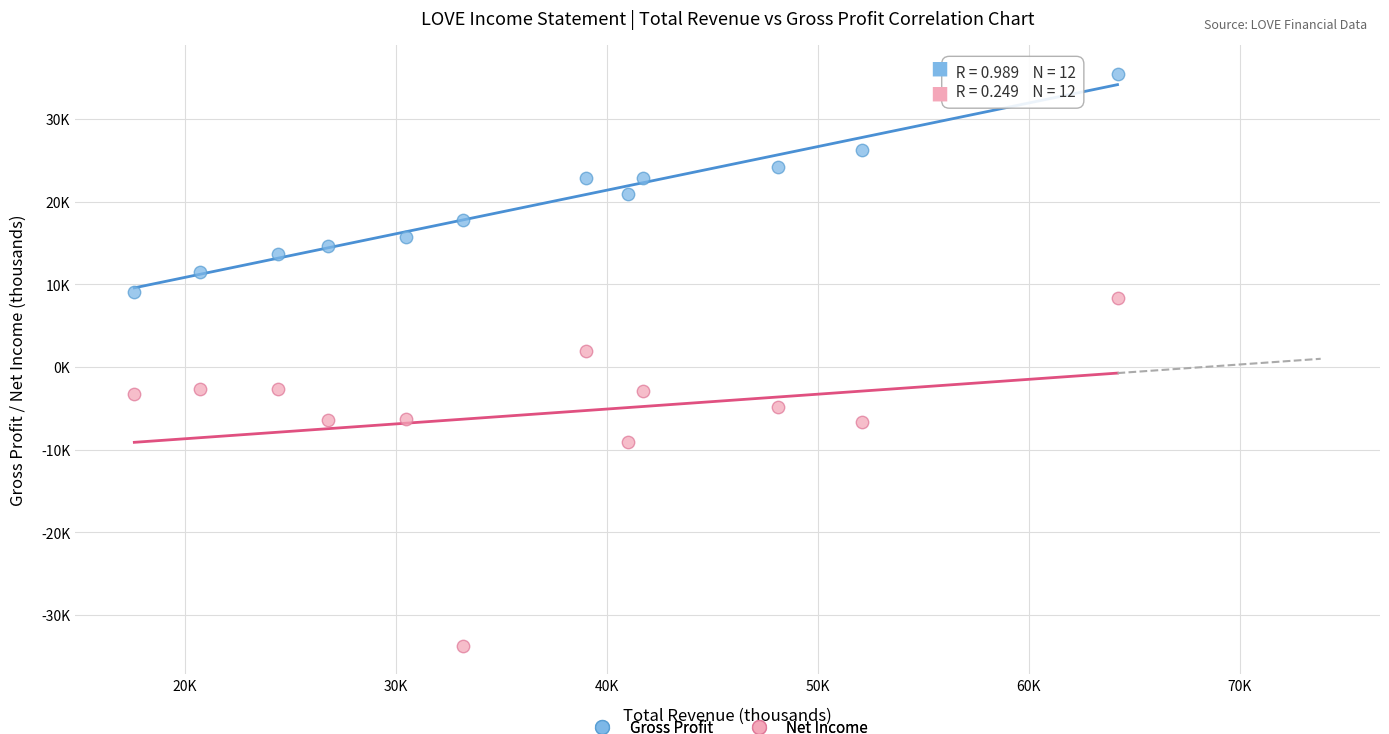

Which series has the largest Y range (max minus min)?

Net Income